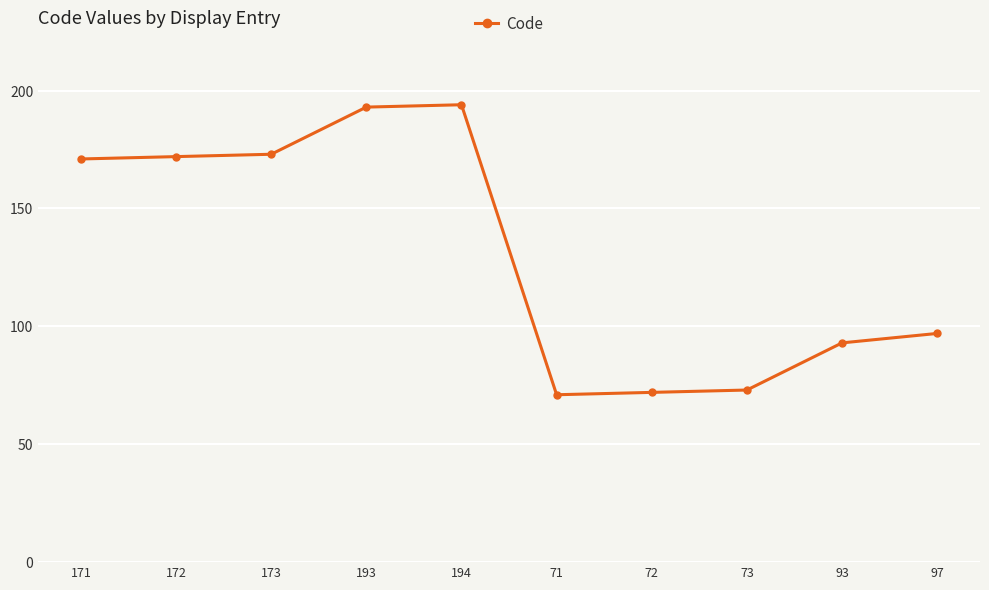

Reading left to right, extract all data points from this chart.

171	172	173	193	194	71	72	73	93	97